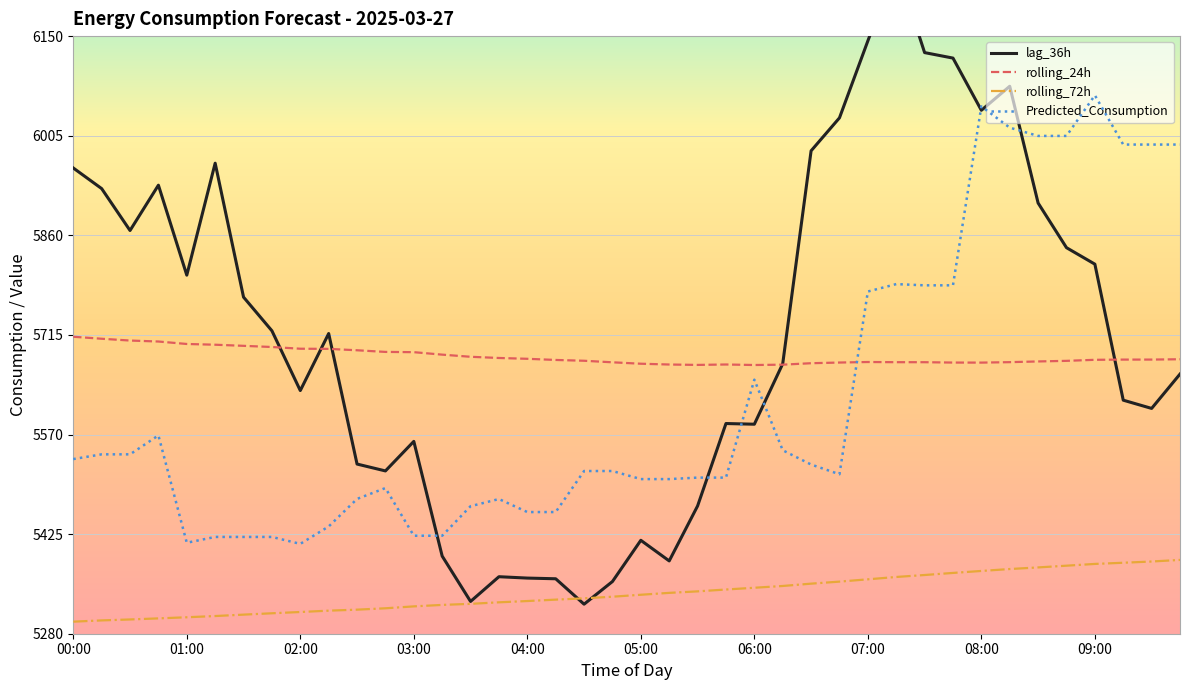

Which series has the widest spread of values?

lag_36h